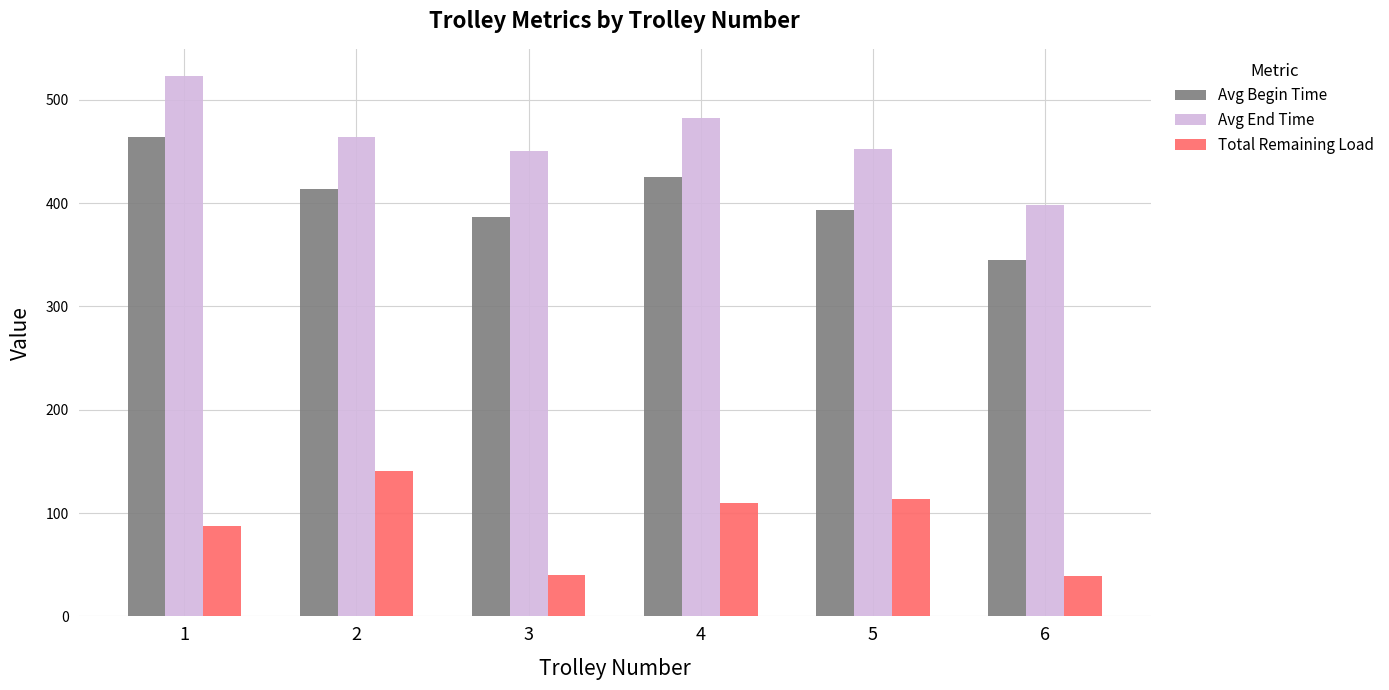

At which label does Avg End Time first exceed 464?

1